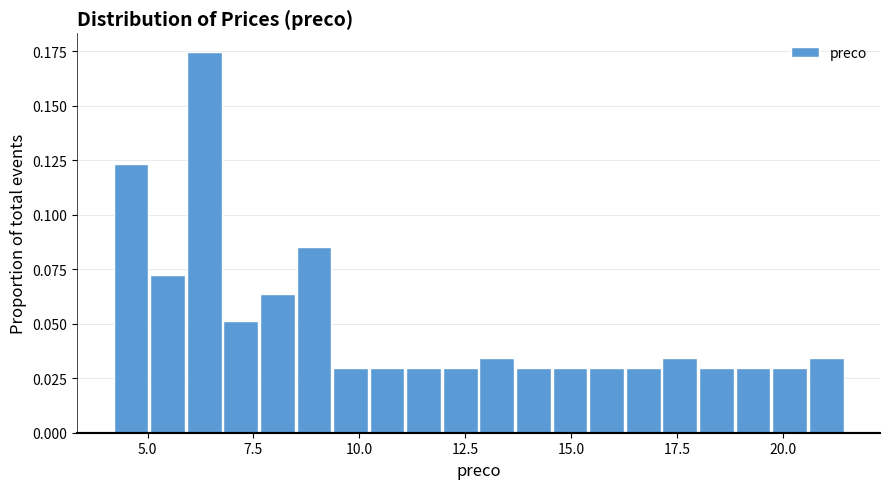

Read against the x-axis, roughly where is the centre of the tallest bar?

6.5